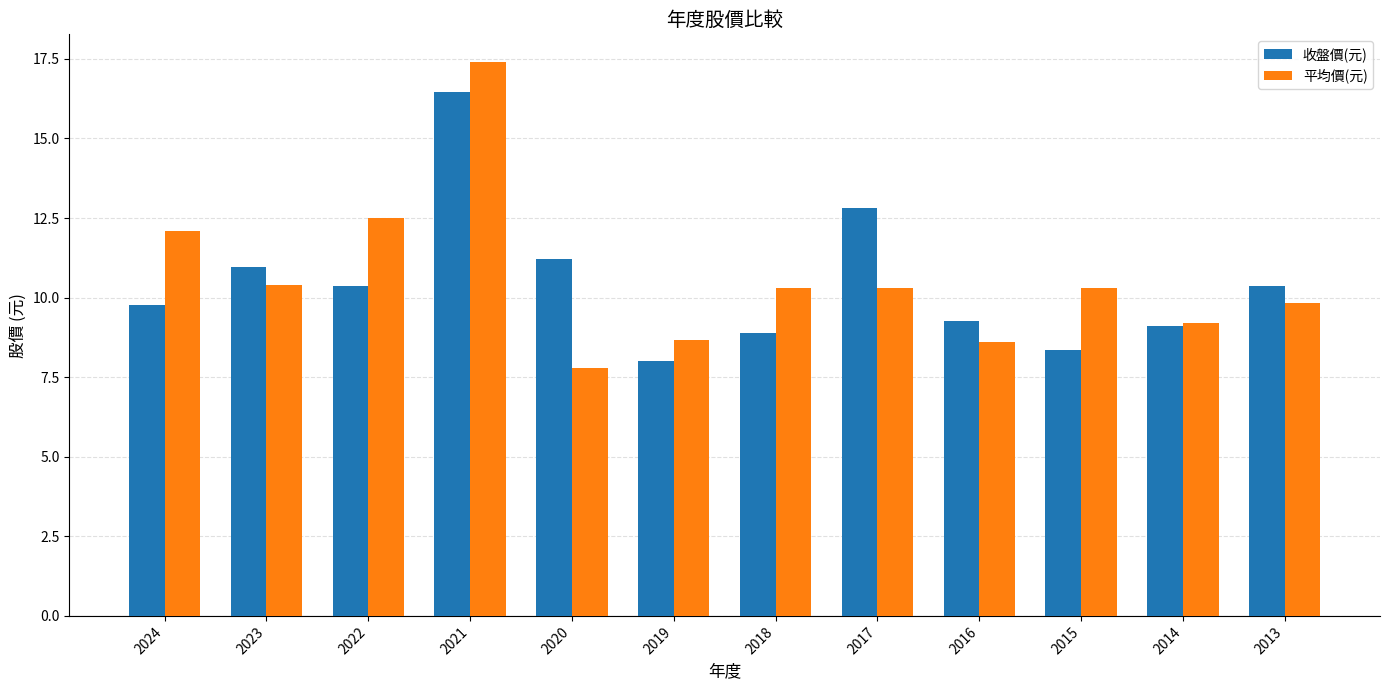

The 平均價(元) series shows 18.5 at 2024. True or false?

False